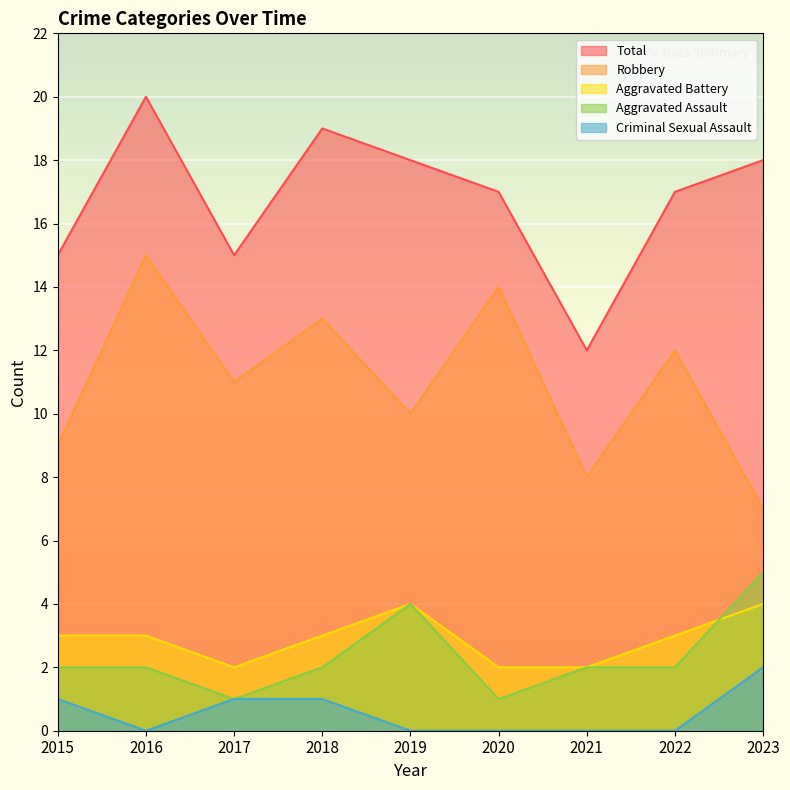

What is the sum of all Aggravated Assault values?

21